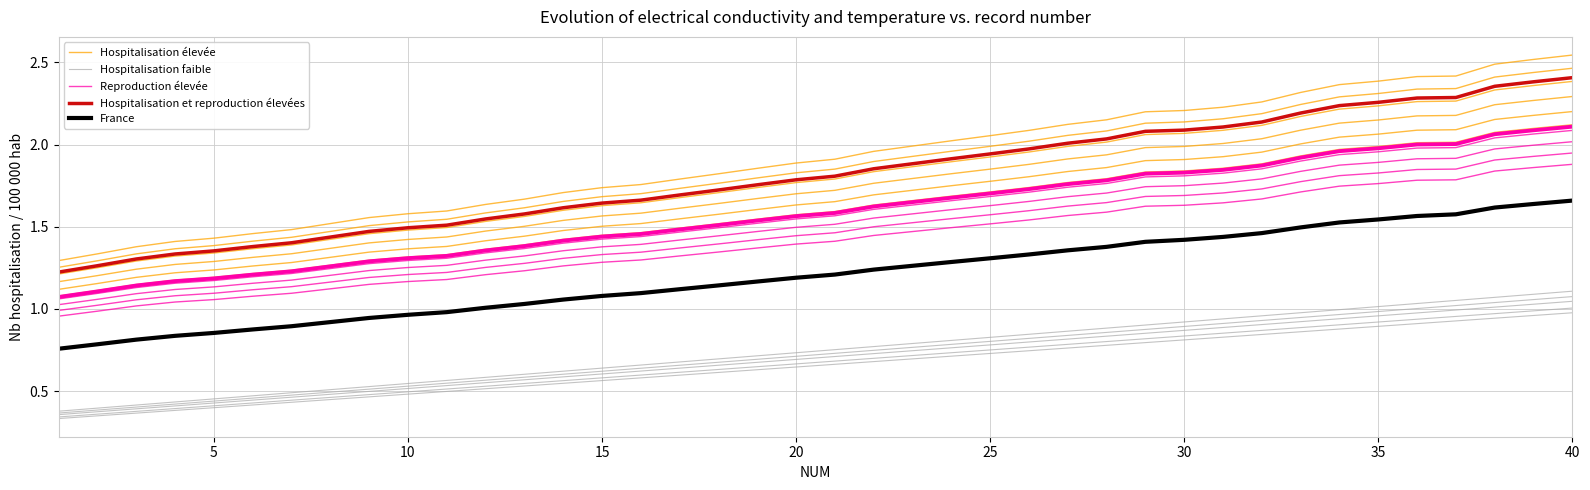

How many data points in Reproduction élevée are above 1?

38